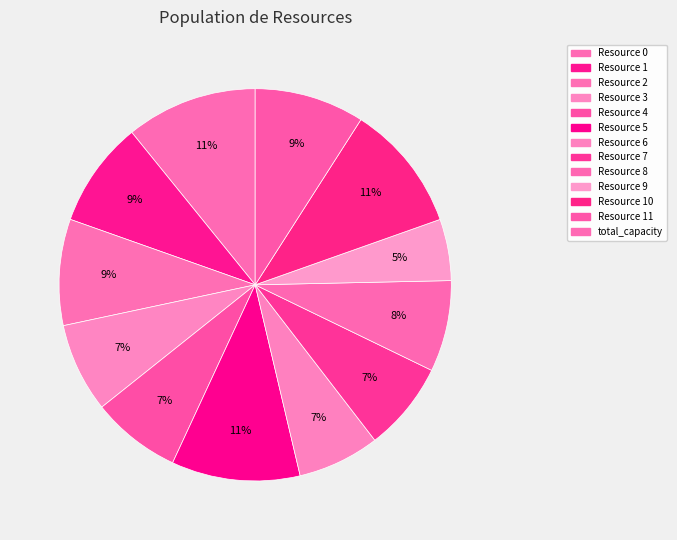

How many segments does this pie chart have?

12